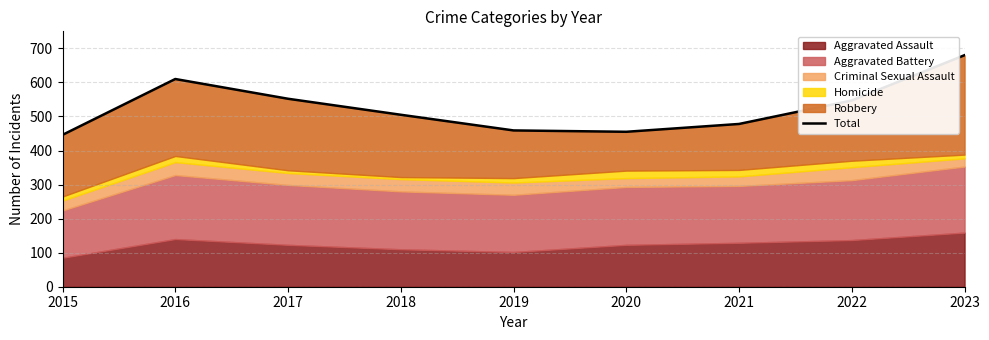

What is the minimum value shown in the chart?

446